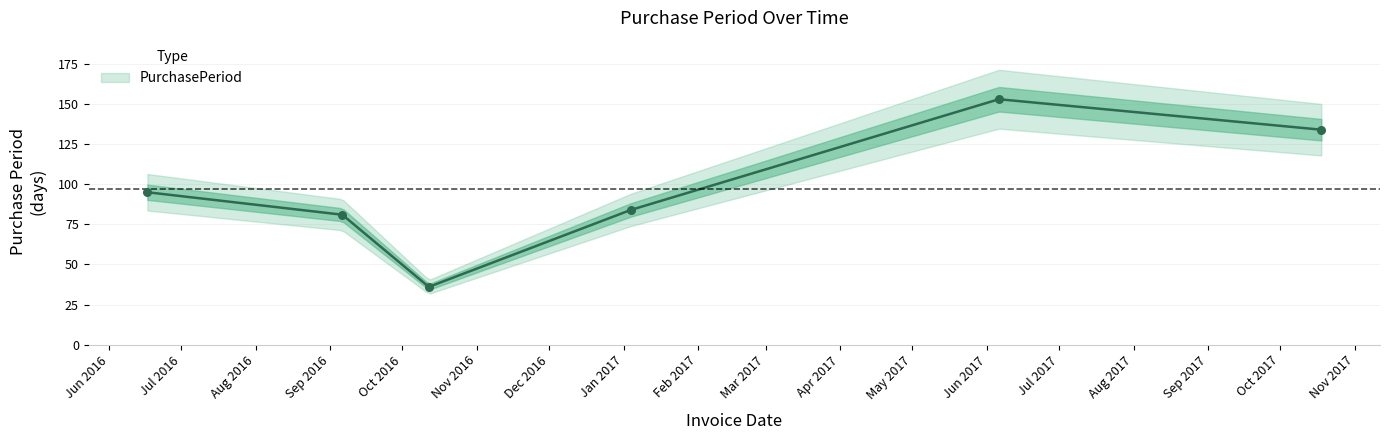

Which has a higher value, 2017-06-06 or 2016-06-17?

2017-06-06